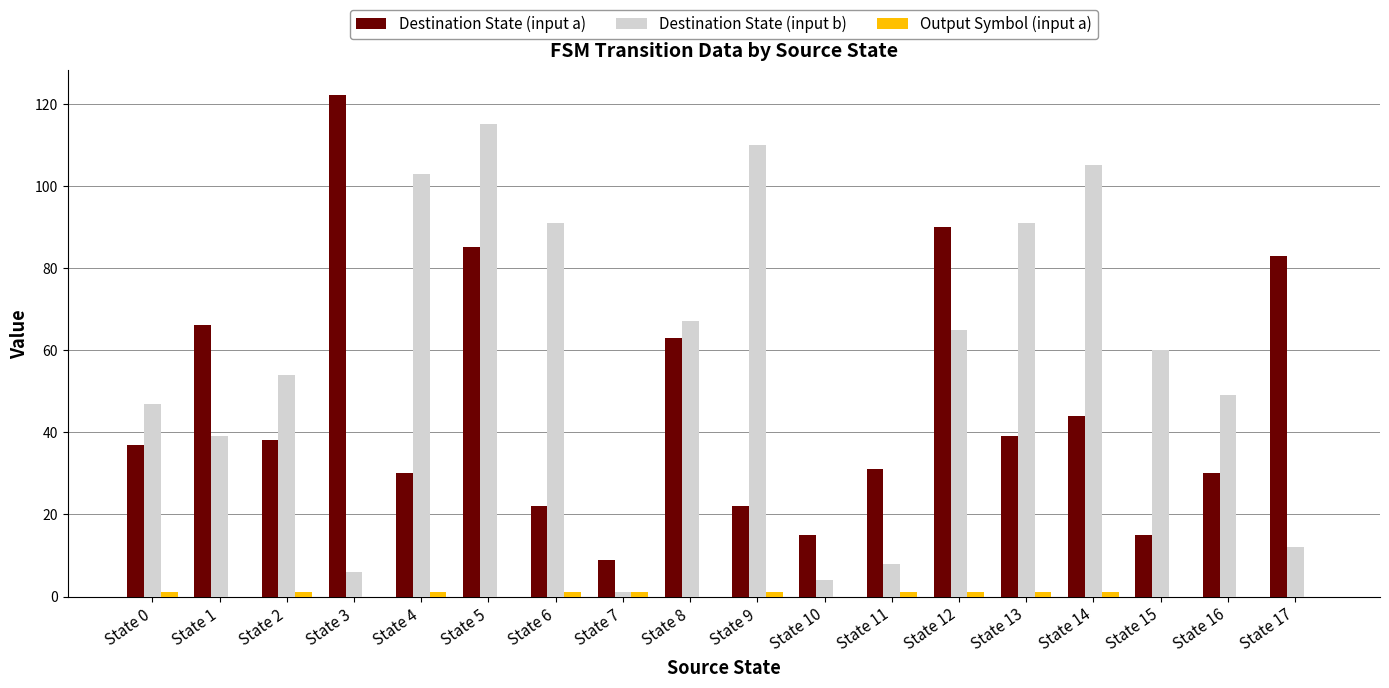

How many groups of bars are there?

18